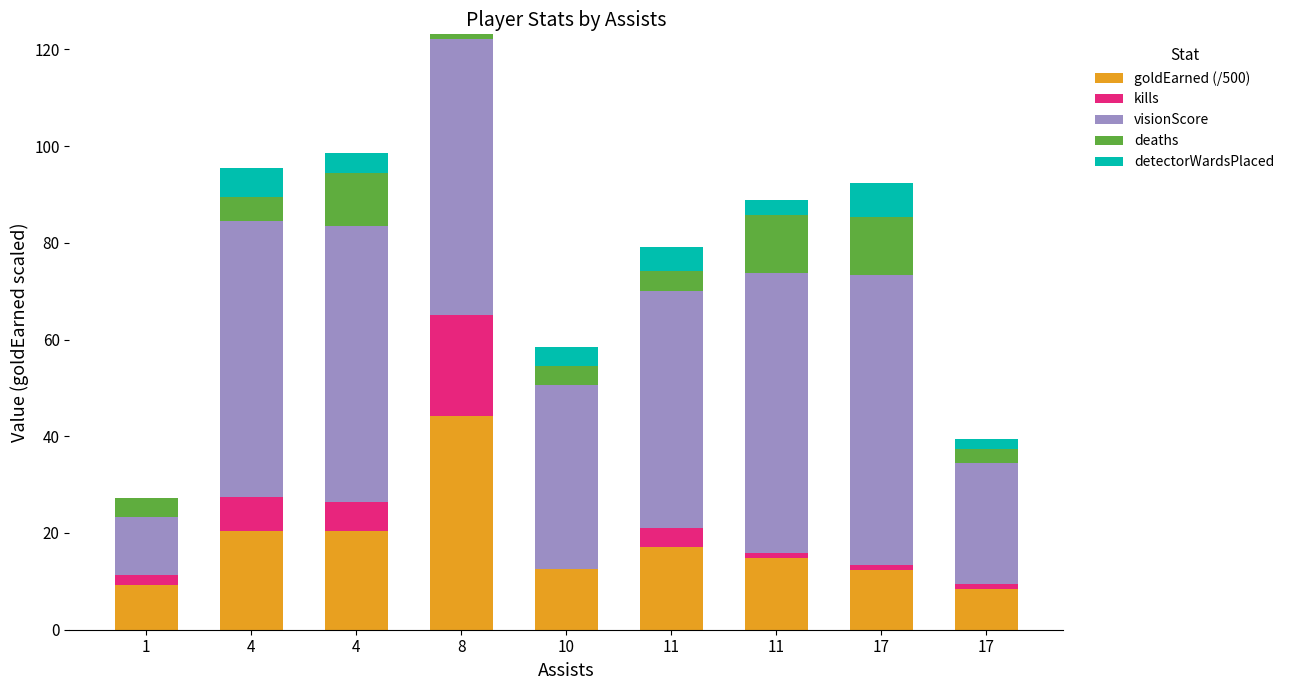

How many values in the goldEarned (/500) series exceed 14?

5